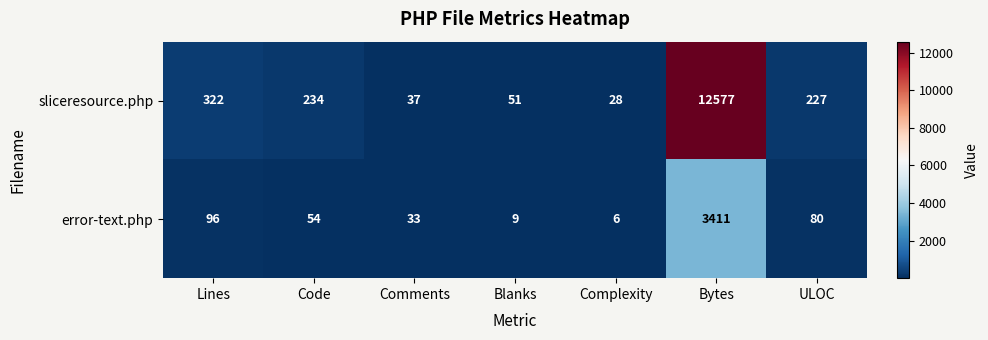

Count the number of categories in the chart.

7